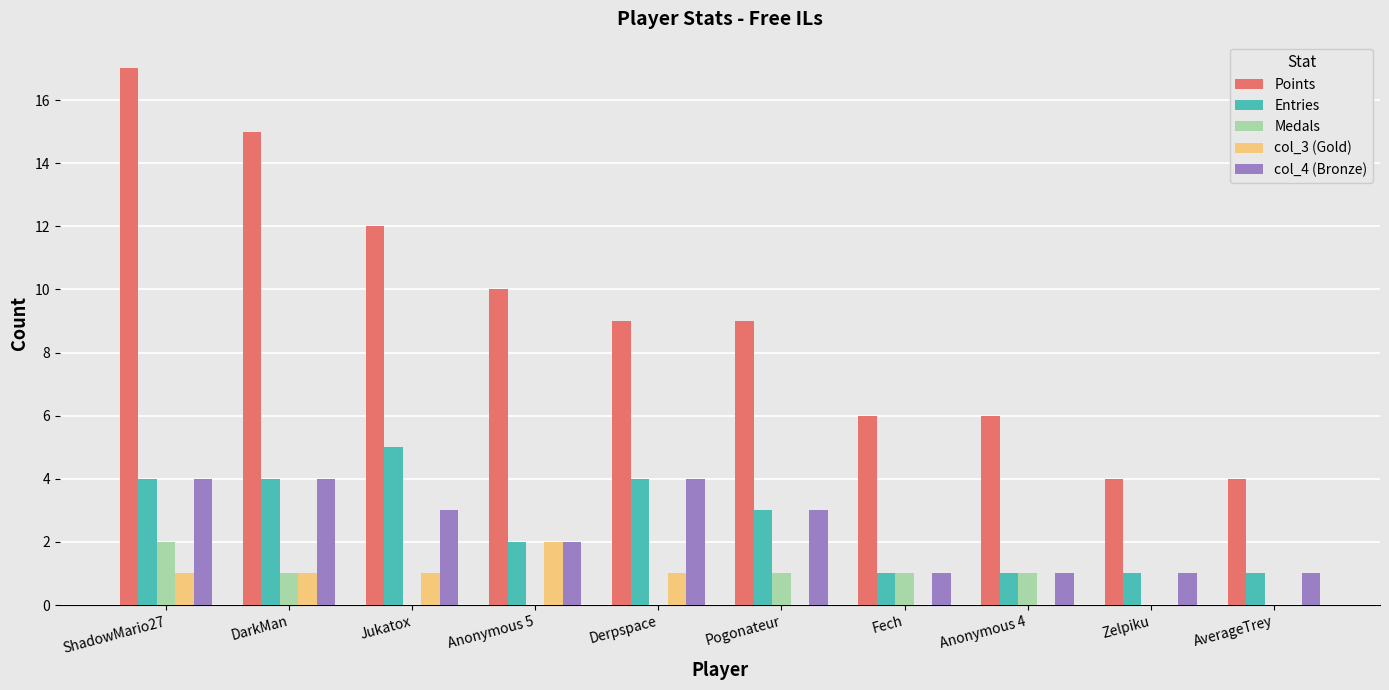

What are all the series names shown in the legend?

Points, Entries, Medals, col_3 (Gold), col_4 (Bronze)